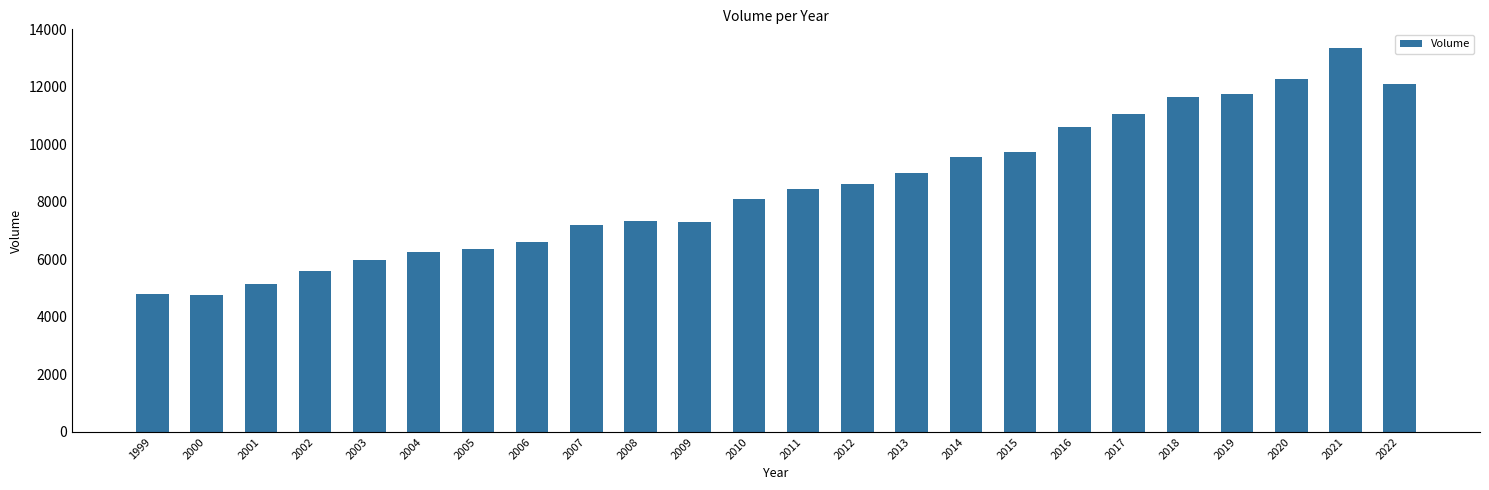

Which label corresponds to the largest value in the chart?

2021